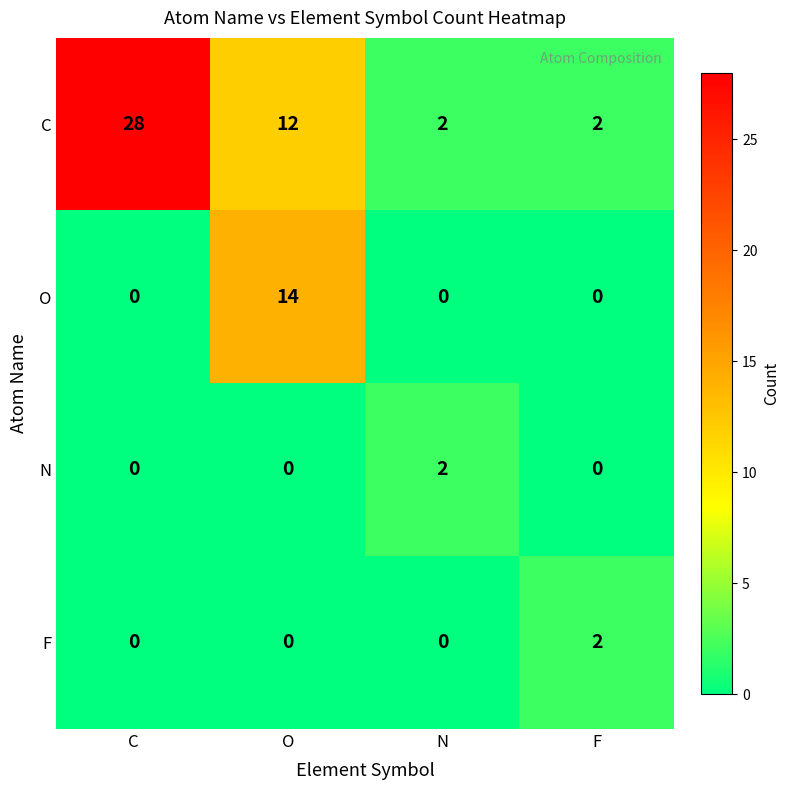

What is the difference between the maximum and second lowest values in the C series?

26